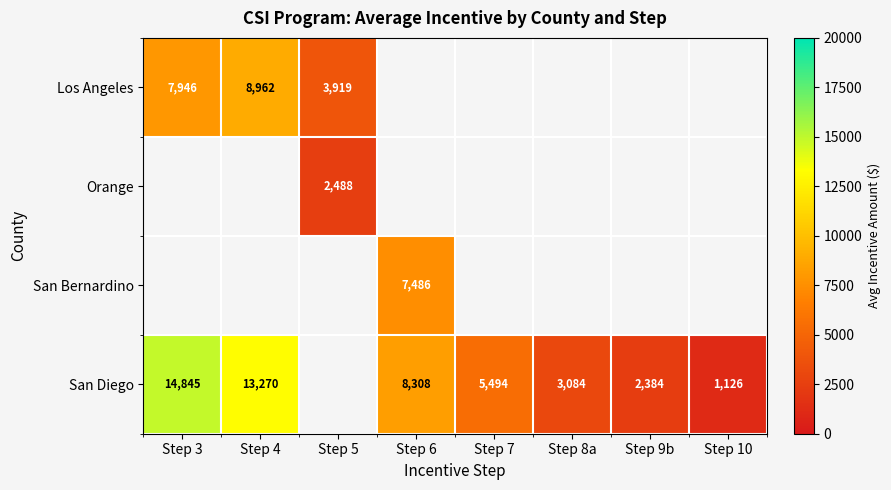

At how many categories does at least one series exceed 7752?

3